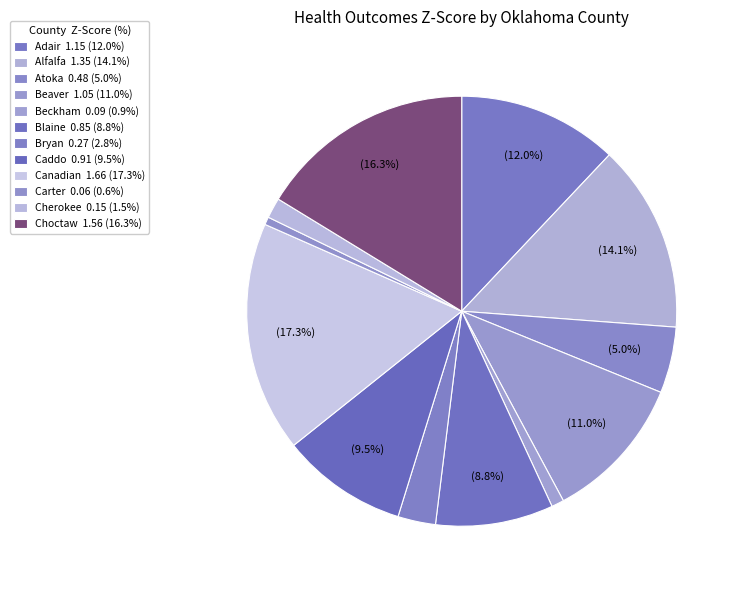

Rank the categories by value from highest to lowest.

Canadian, Choctaw, Alfalfa, Adair, Beaver, Caddo, Blaine, Atoka, Bryan, Cherokee, Beckham, Carter